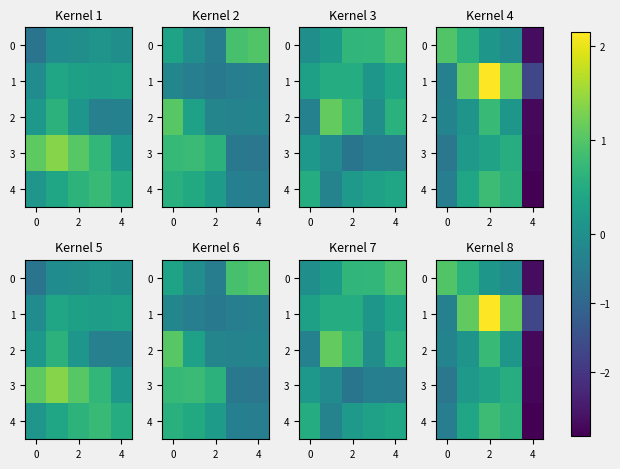

List the series in order of their peak value, highest first.

1, 0, 4, 2, 3